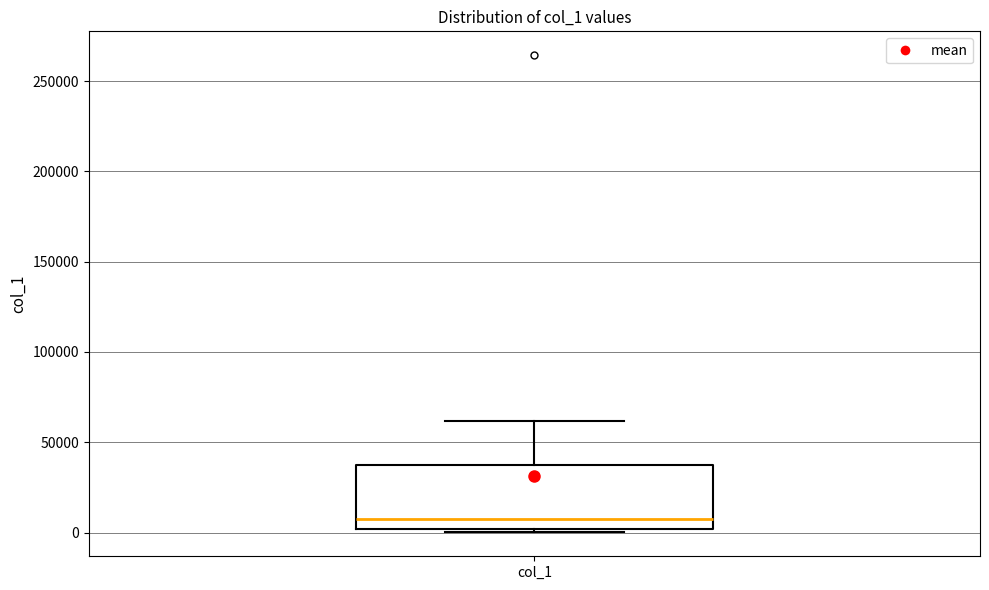

Where does the median line of the box for col_1 sit on the y-axis? The values are not printed on the chart, so give them approximately, as read against the axis.

10000